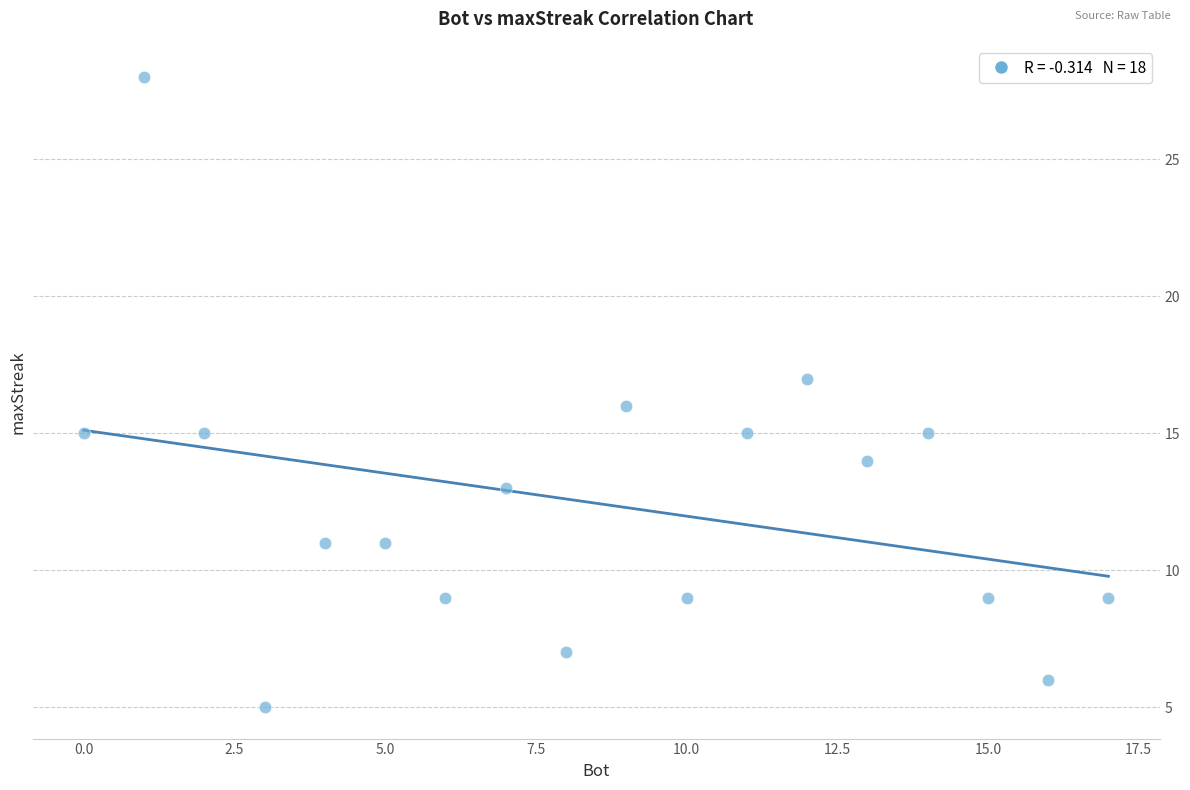

What is the range of X values (max minus min)?

17